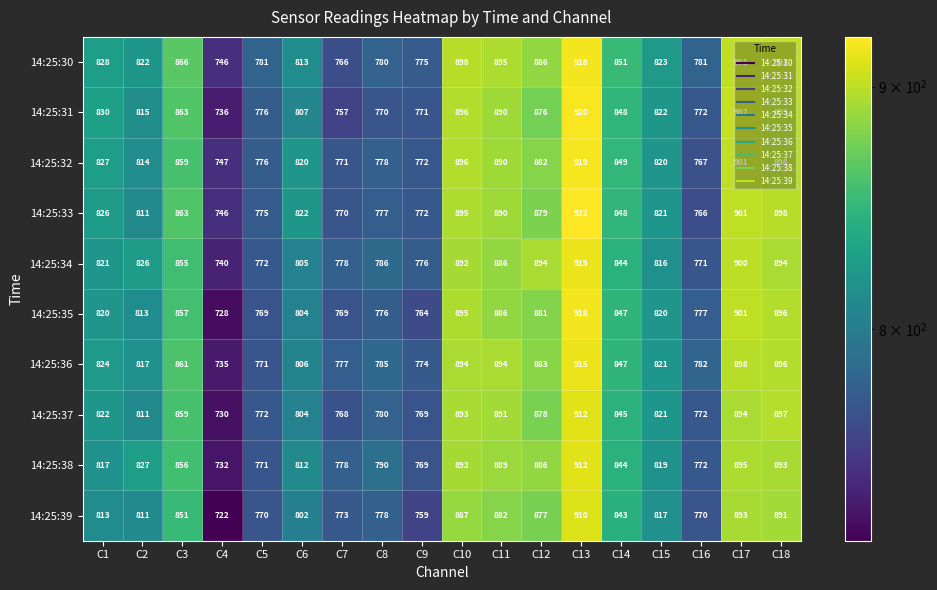

What is the minimum value shown in the chart?

722